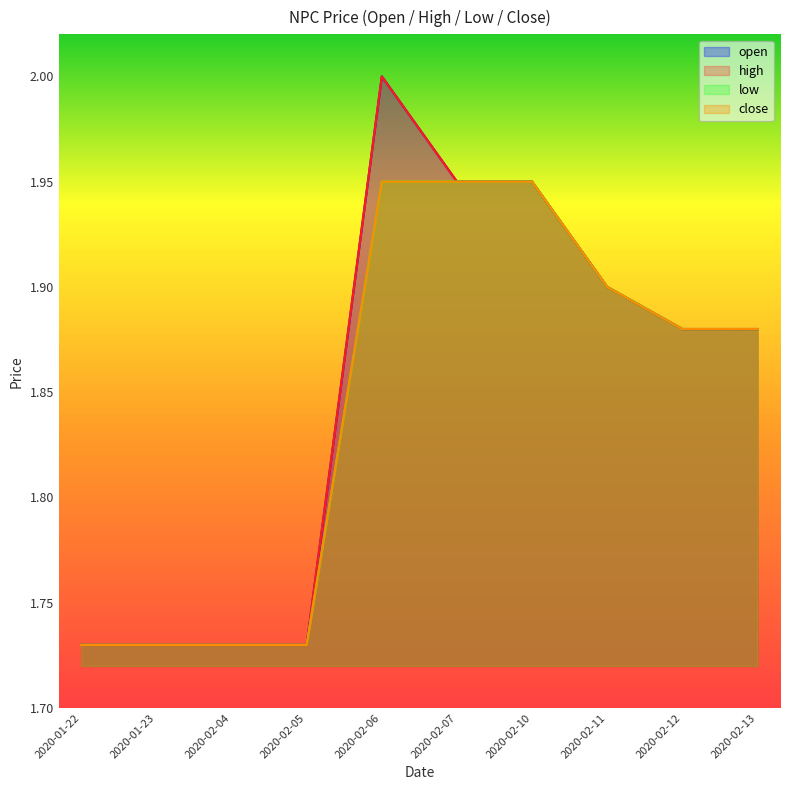

Is the value of open at 2020-02-07 greater than the value of close at 2020-02-13?

Yes